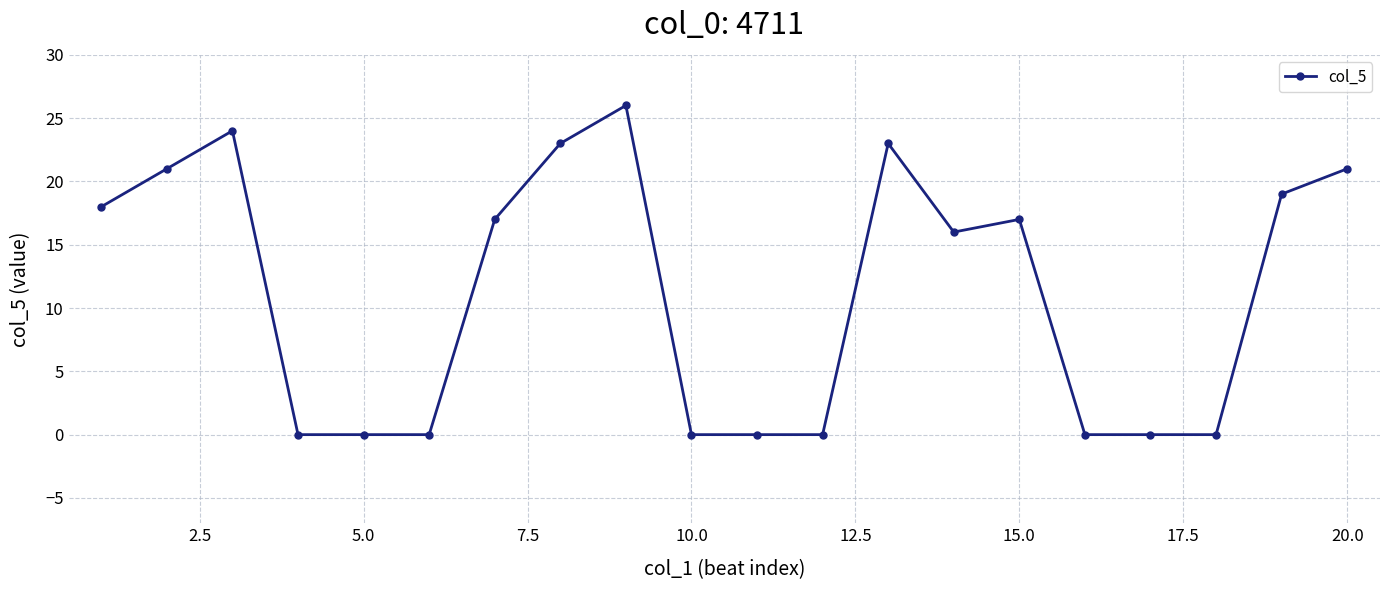

True or false: the data has more than 1 interior local peaks.

True